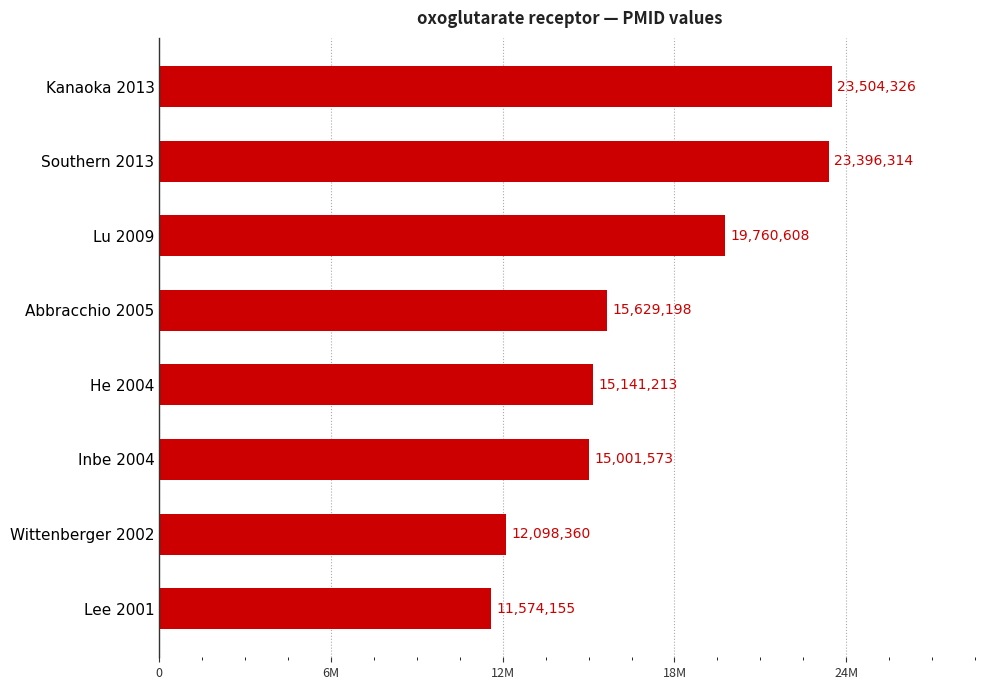

Are the bars horizontal?

Yes